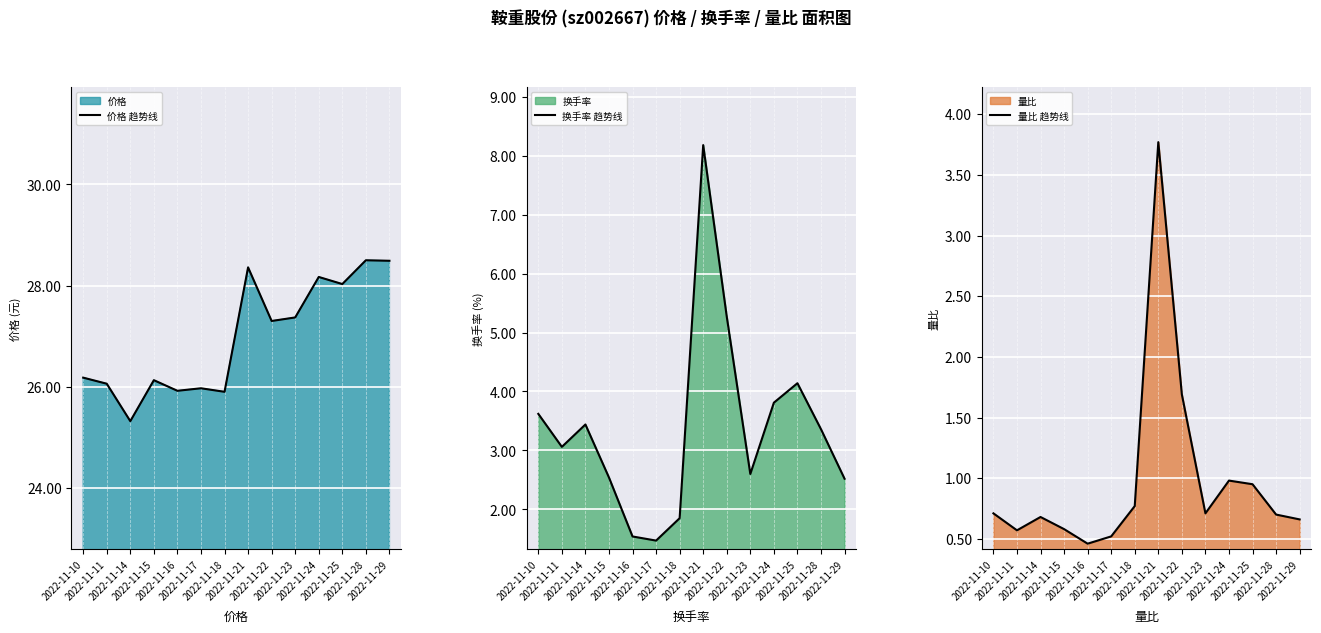

How many lines are shown in the chart?

3